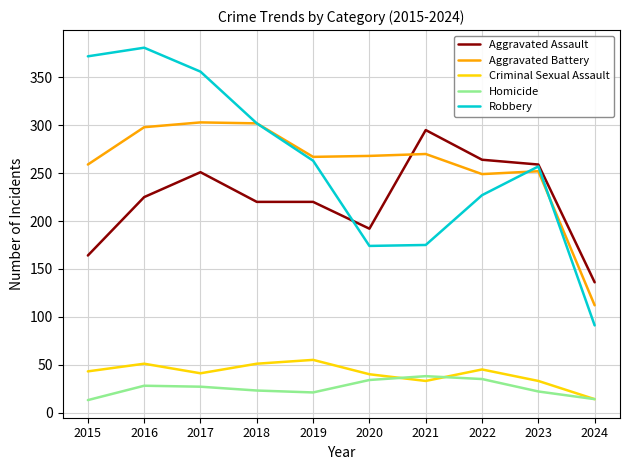

What is the difference between the Homicide values at 2022 and 2021?

3